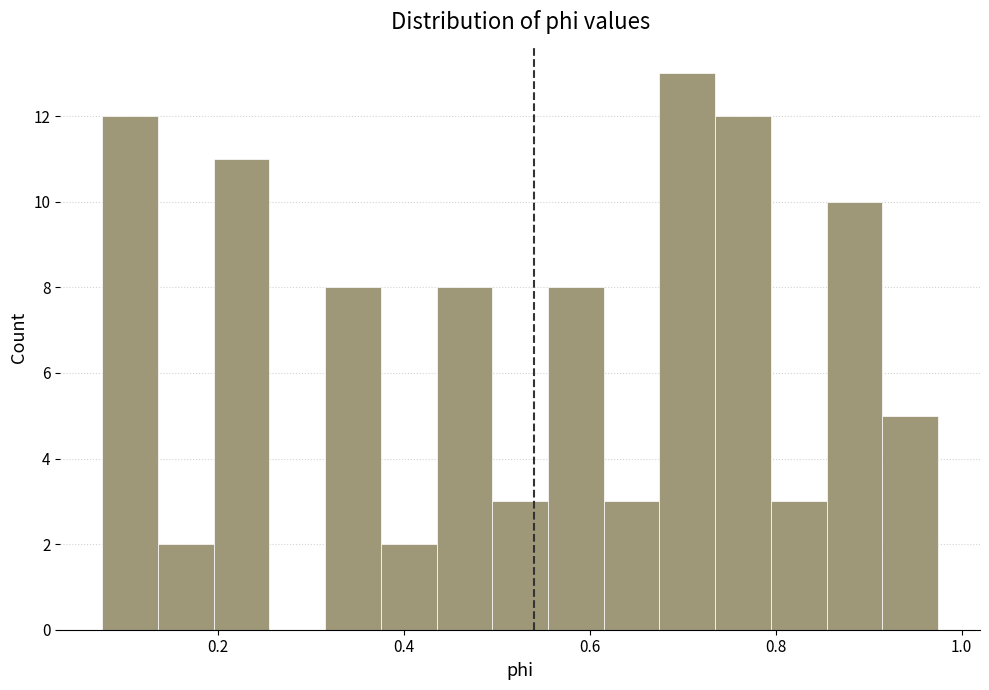

Read against the x-axis, roughly where is the centre of the tallest bar?

0.70